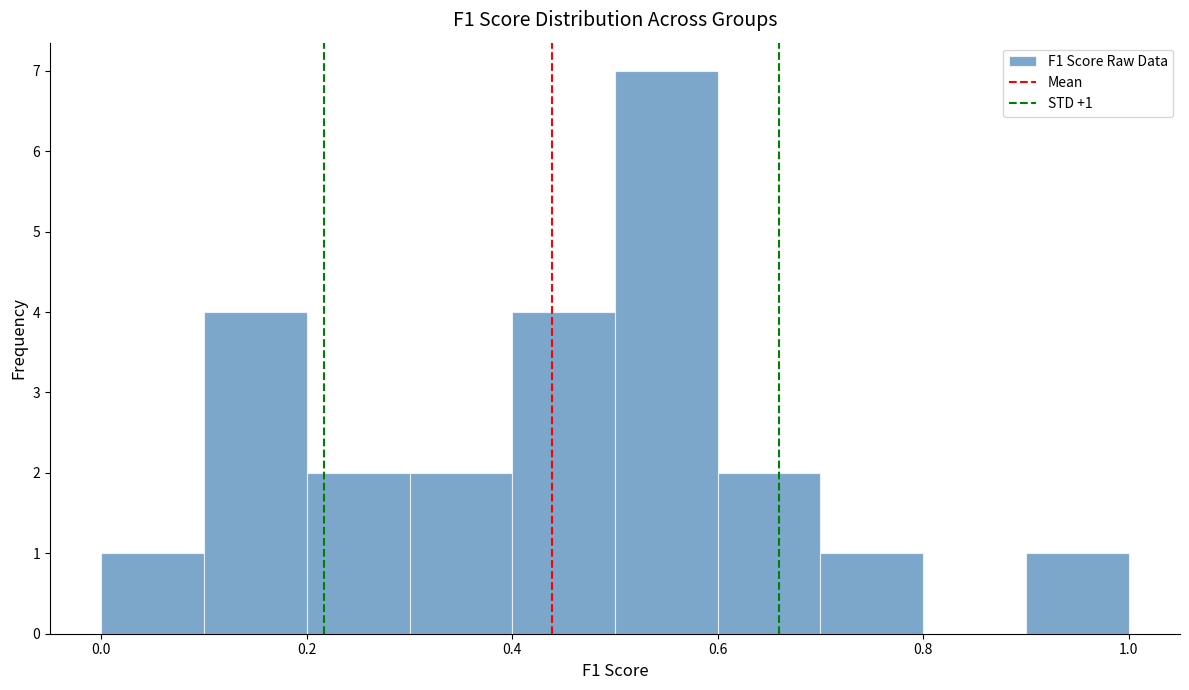

Which range on the x-axis has the tallest bar?

0.5 to 0.6